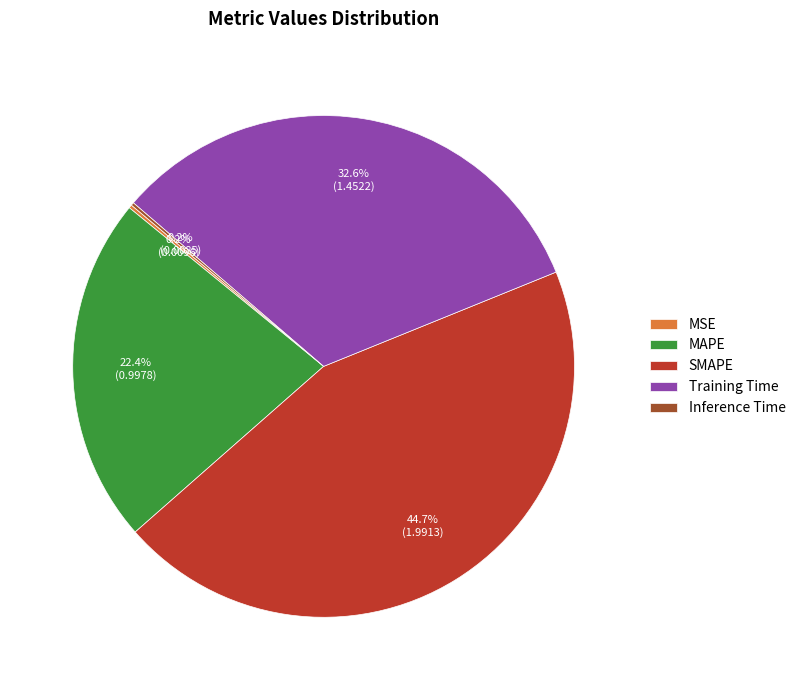

Is there a majority slice in this chart?

No